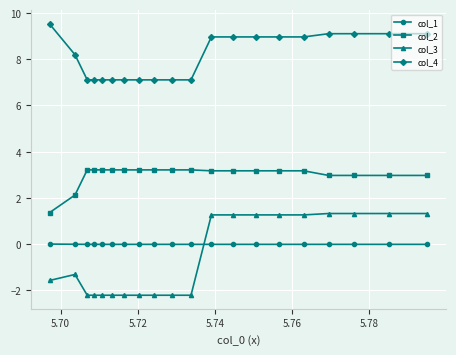

True or false: col_1 and col_2 intersect in this chart.

False